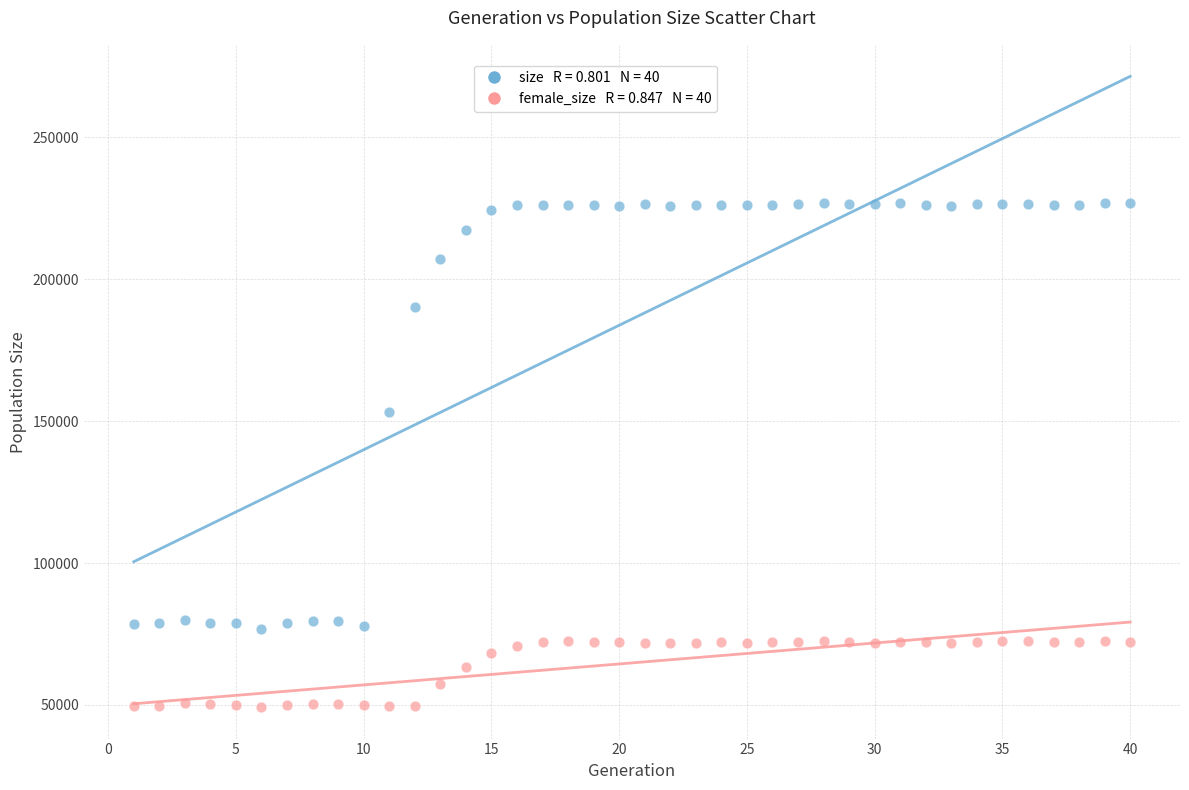

Across all series, what Y value is closest to 138121?

153120